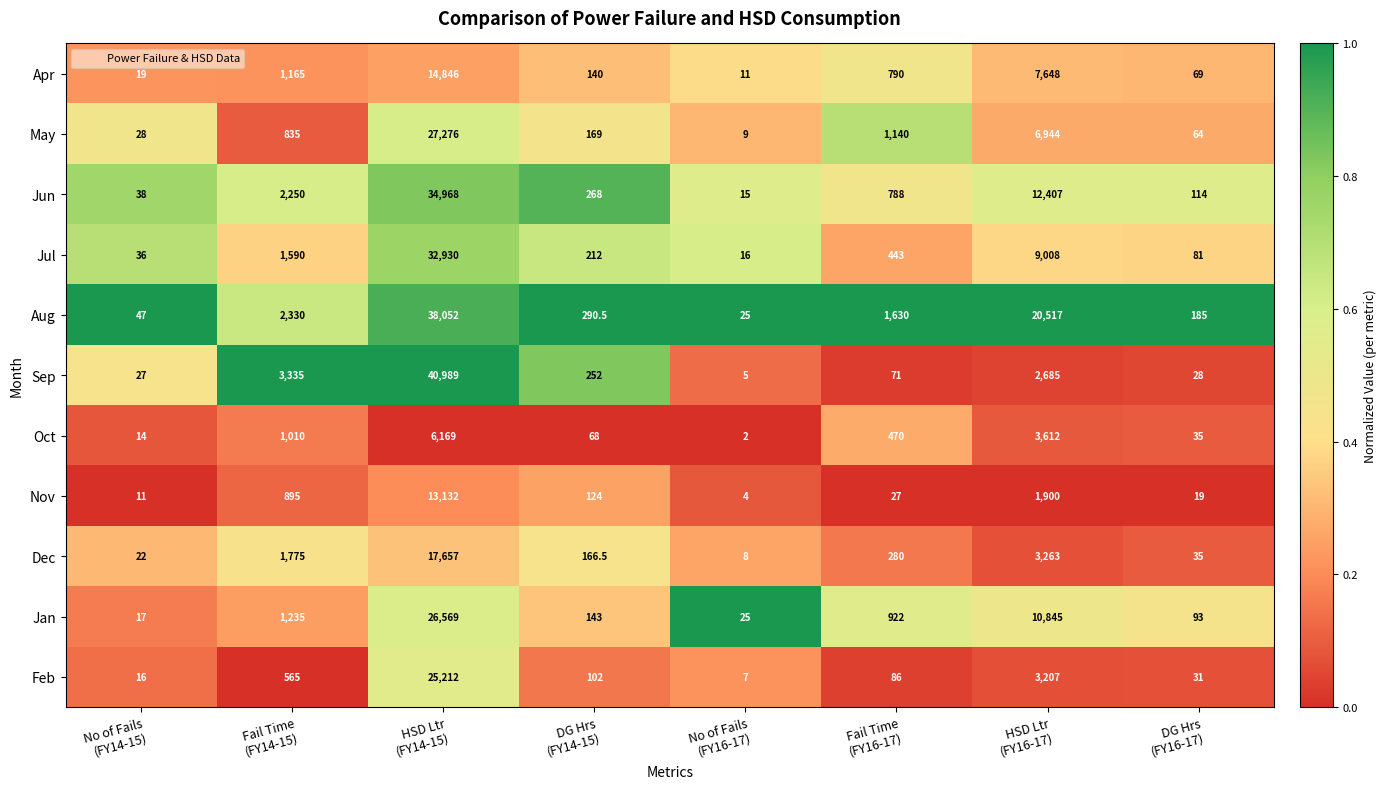

At which category is the sum across all series the highest?

HSD Ltr
(FY14-15)